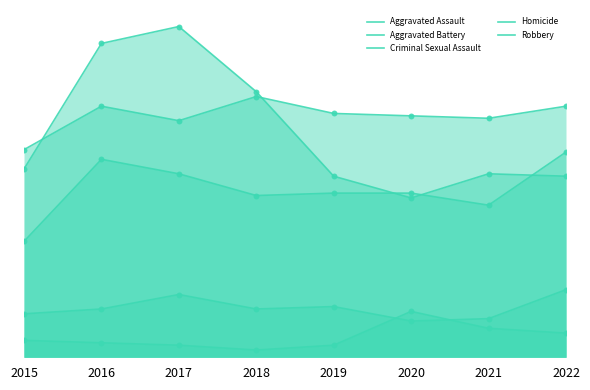

Which series has the largest Y range (max minus min)?

Robbery